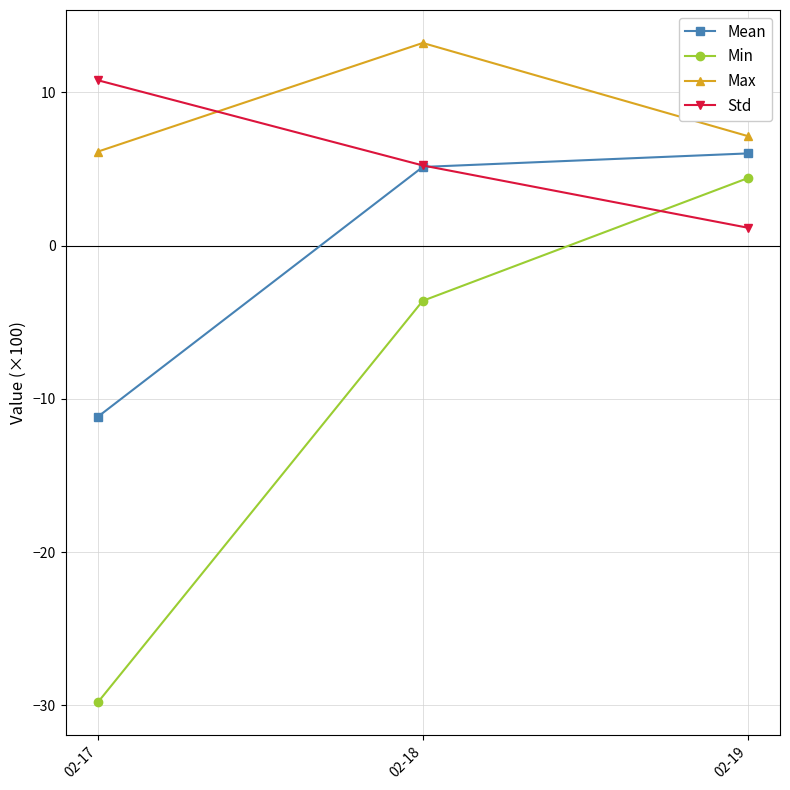

Rank the series at 02-17 from highest to lowest value.

Std, Max, Mean, Min